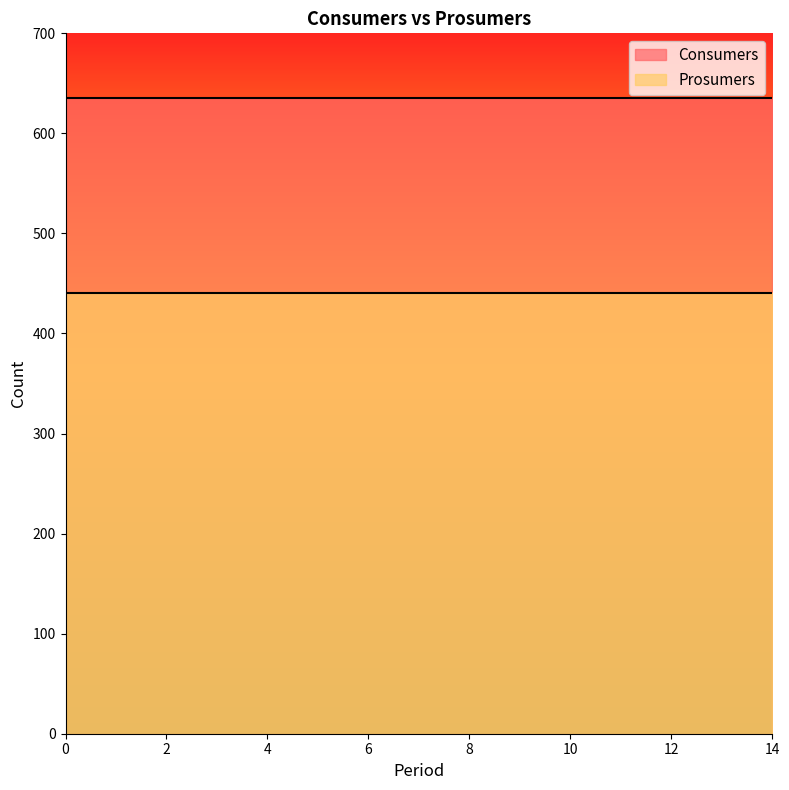

What are all the series names shown in the legend?

Consumers, Prosumers